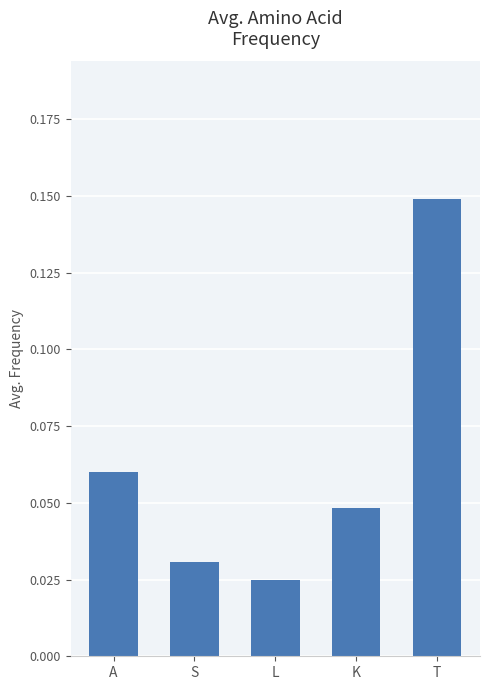

True or false: the data shows 0.0 at T.

False